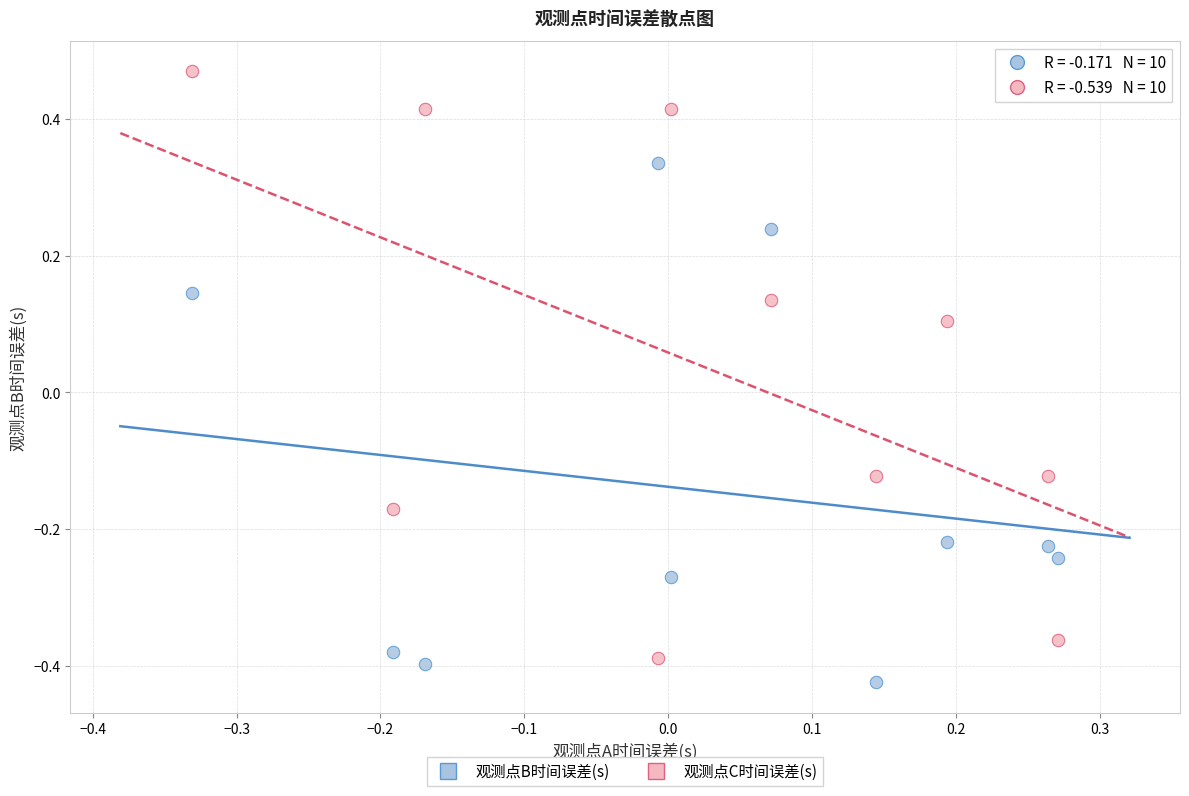

Across all data points, what is the range of Y values (max minus min)?

0.9